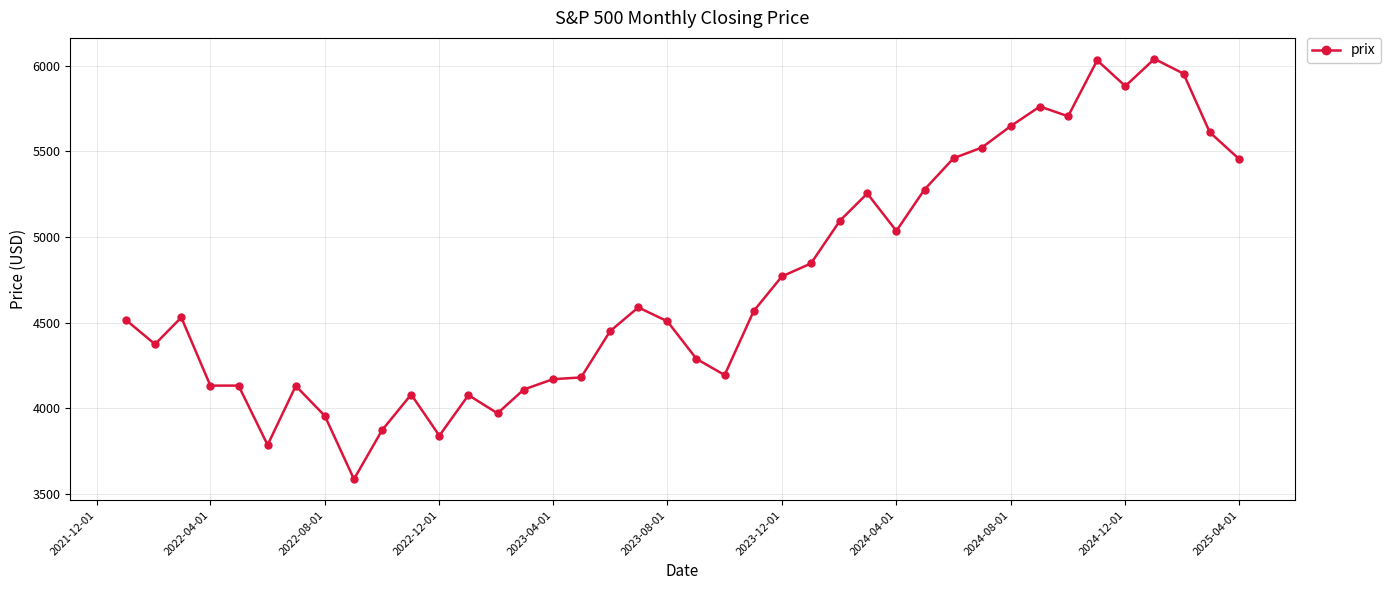

What is the value of the 11th point from the left?

4080.1